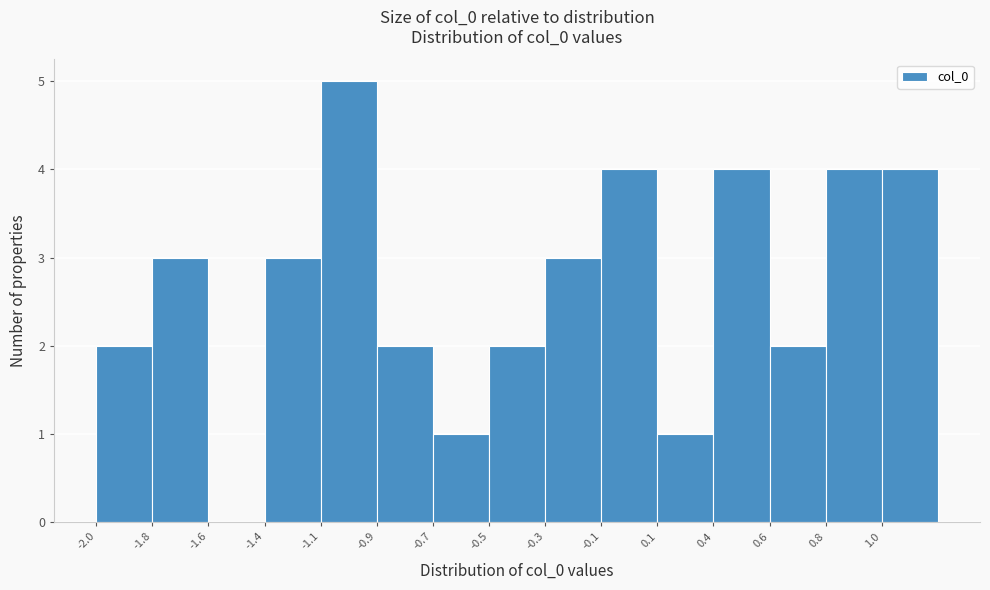

Reading left to right, what are all the values shown in this chart?

-2.0=2	-1.8=3	-1.6=0	-1.4=3	-1.1=5	-0.9=2	-0.7=1	-0.5=2	-0.3=3	-0.1=4	0.1=1	0.4=4	0.6=2	0.8=4	1.0=4